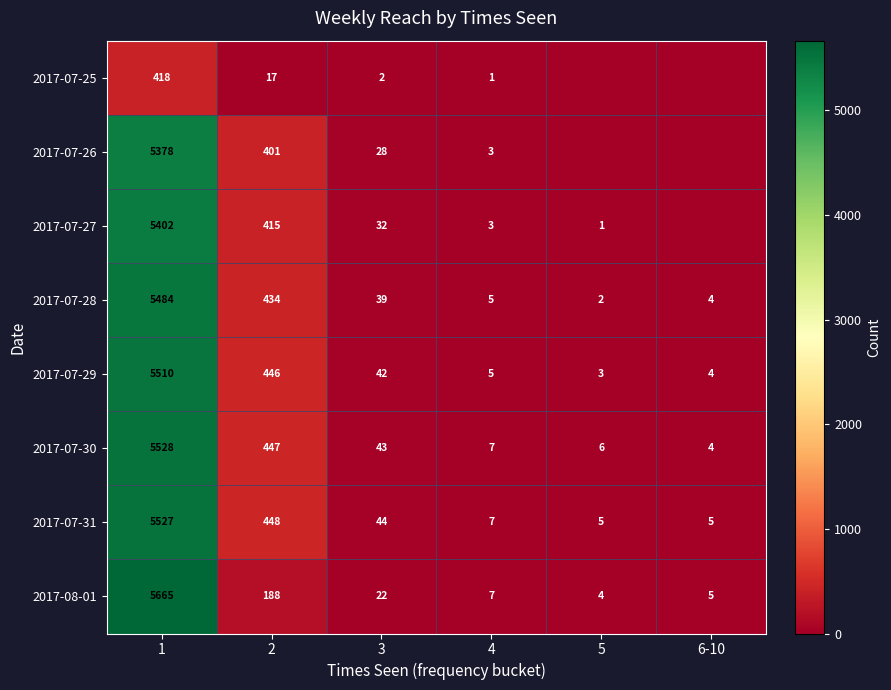

How many distinct data groups are displayed?

8